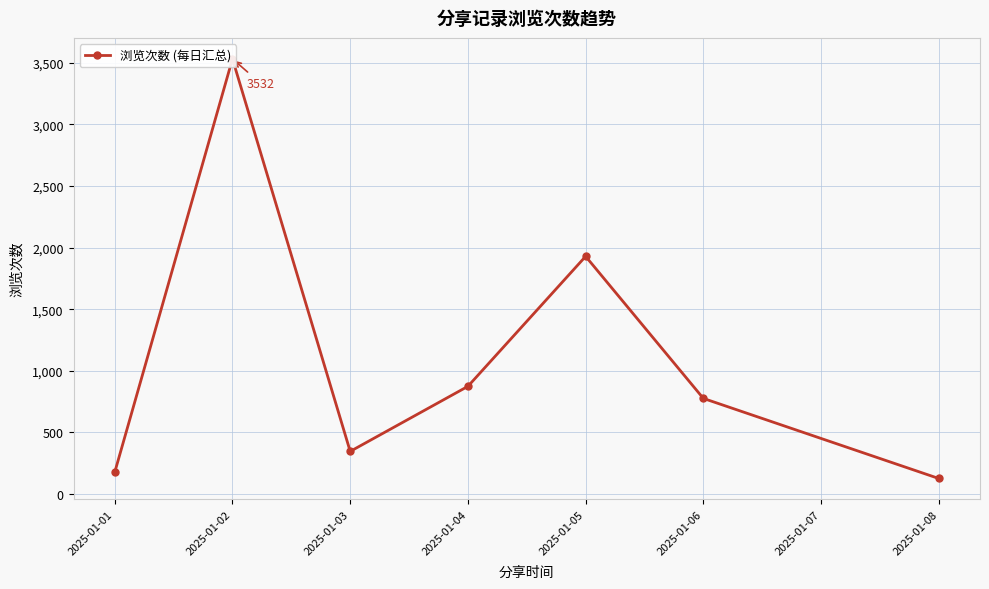

Which has a higher value, 2025-01-06 or 2025-01-05?

2025-01-05